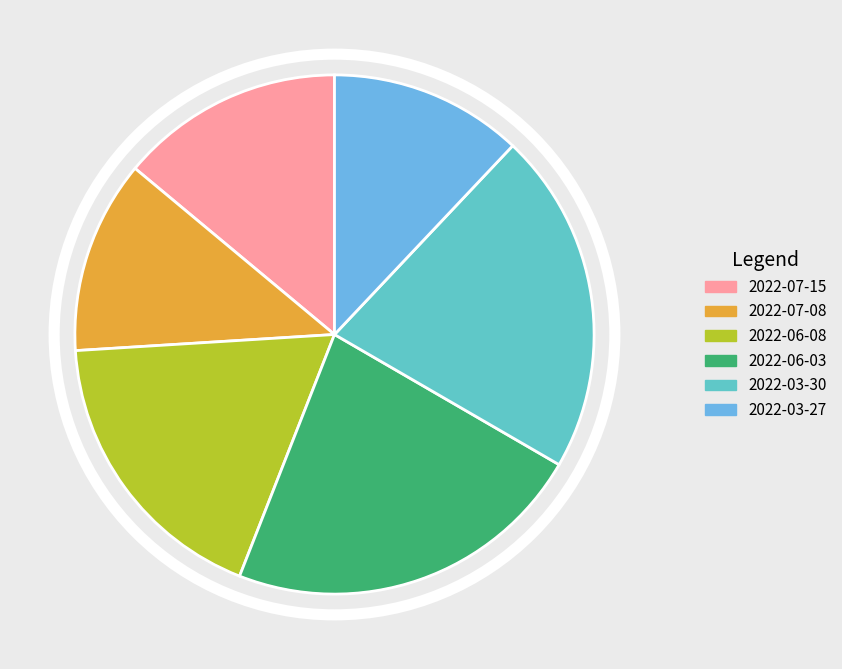

What is the total percentage of 2022-07-15 and 2022-03-30?

35.3%